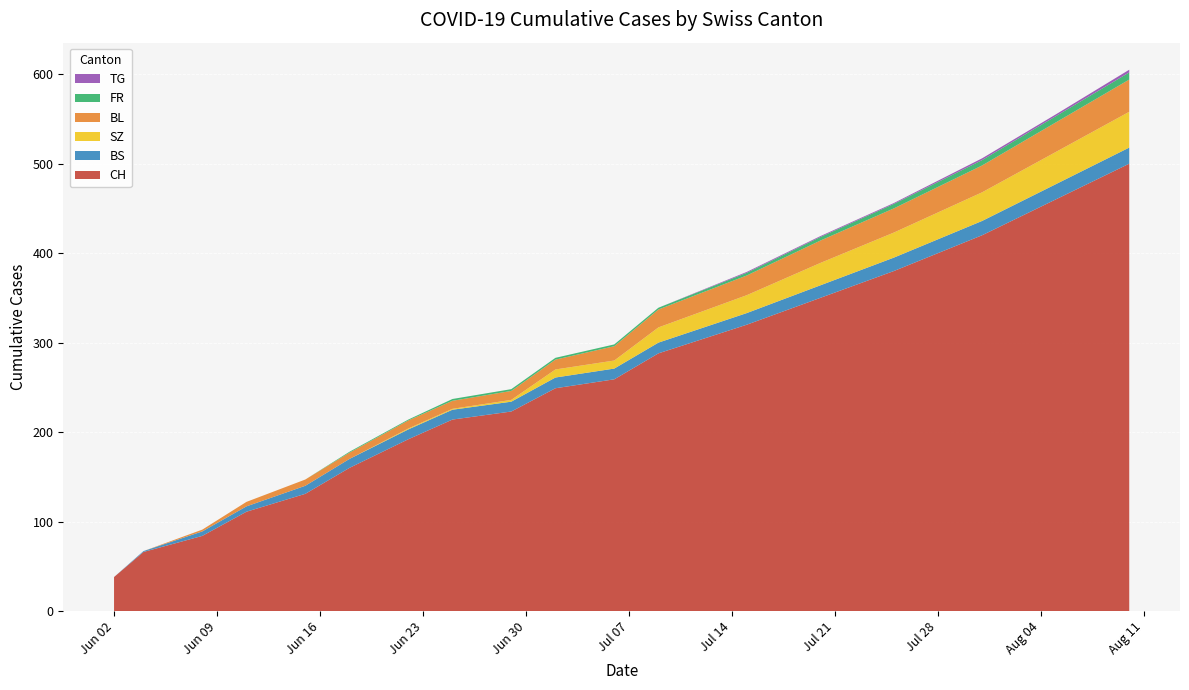

Reading left to right, list all the values displayed in this chart.

CH: 2020-06-02=38	2020-06-04=66	2020-06-08=84	2020-06-11=111	2020-06-15=131	2020-06-18=160	2020-06-22=192	2020-06-25=214	2020-06-29=223	2020-07-02=249	2020-07-06=259	2020-07-09=288	2020-07-15=320	2020-07-20=350	2020-07-25=380	2020-07-31=420	2020-08-05=460	2020-08-10=500
BS: 2020-06-02=0	2020-06-04=1	2020-06-08=5	2020-06-11=6	2020-06-15=9	2020-06-18=10	2020-06-22=11	2020-06-25=11	2020-06-29=11	2020-07-02=12	2020-07-06=12	2020-07-09=12	2020-07-15=13	2020-07-20=14	2020-07-25=15	2020-07-31=16	2020-08-05=17	2020-08-10=18
SZ: 2020-06-02=0	2020-06-04=0	2020-06-08=0	2020-06-11=0	2020-06-15=0	2020-06-18=0	2020-06-22=1	2020-06-25=1	2020-06-29=2	2020-07-02=9	2020-07-06=9	2020-07-09=17	2020-07-15=20	2020-07-20=25	2020-07-25=28	2020-07-31=32	2020-08-05=36	2020-08-10=40
FR: 2020-06-02=0	2020-06-04=0	2020-06-08=0	2020-06-11=0	2020-06-15=0	2020-06-18=1	2020-06-22=1	2020-06-25=2	2020-06-29=2	2020-07-02=2	2020-07-06=2	2020-07-09=2	2020-07-15=3	2020-07-20=4	2020-07-25=5	2020-07-31=6	2020-08-05=7	2020-08-10=8
TG: 2020-06-02=0	2020-06-04=0	2020-06-08=0	2020-06-11=0	2020-06-15=0	2020-06-18=0	2020-06-22=0	2020-06-25=0	2020-06-29=0	2020-07-02=0	2020-07-06=0	2020-07-09=0	2020-07-15=1	2020-07-20=1	2020-07-25=1	2020-07-31=2	2020-08-05=2	2020-08-10=3
BL: 2020-06-02=0	2020-06-04=0	2020-06-08=2	2020-06-11=5	2020-06-15=7	2020-06-18=7	2020-06-22=9	2020-06-25=9	2020-06-29=10	2020-07-02=11	2020-07-06=16	2020-07-09=20	2020-07-15=22	2020-07-20=25	2020-07-25=27	2020-07-31=30	2020-08-05=33	2020-08-10=36